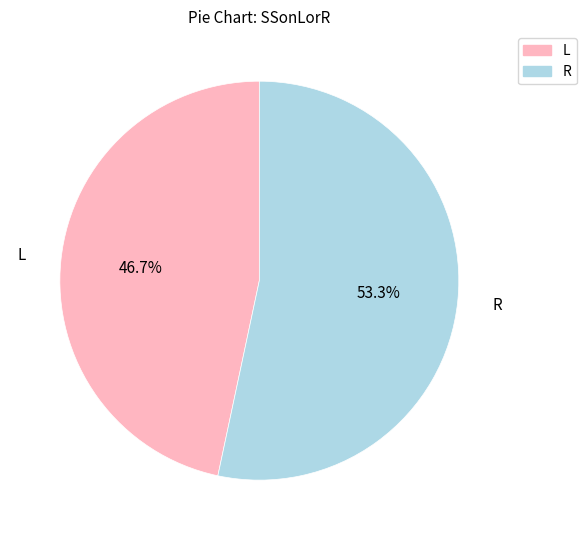

Rank the categories by value from lowest to highest.

L, R